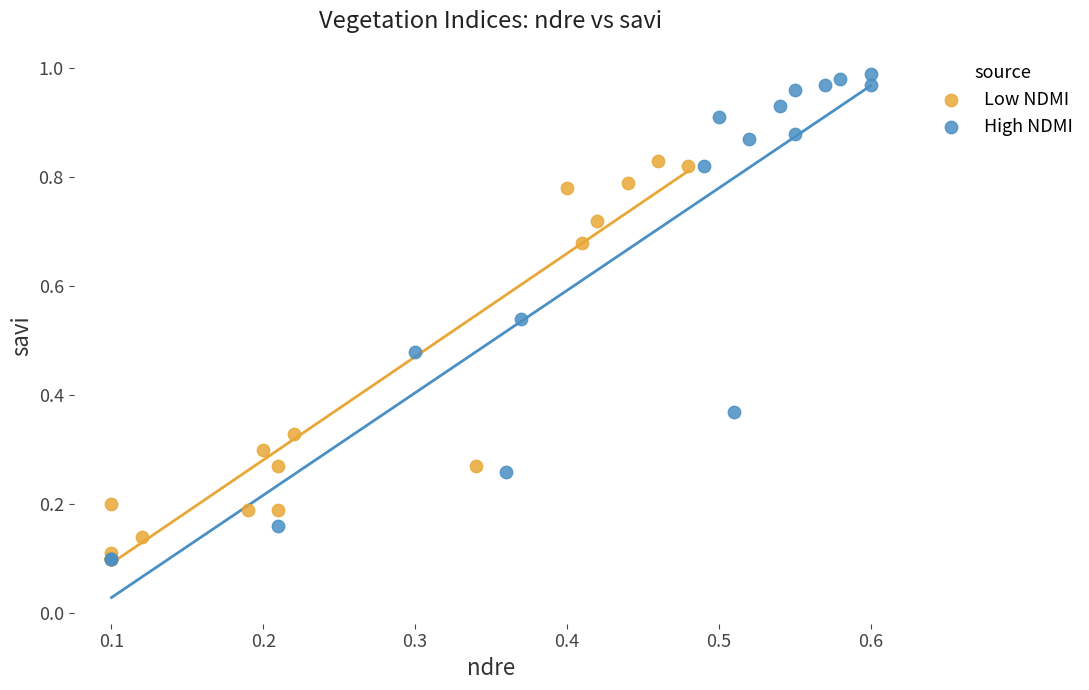

Which series reaches the maximum Y coordinate?

High NDMI